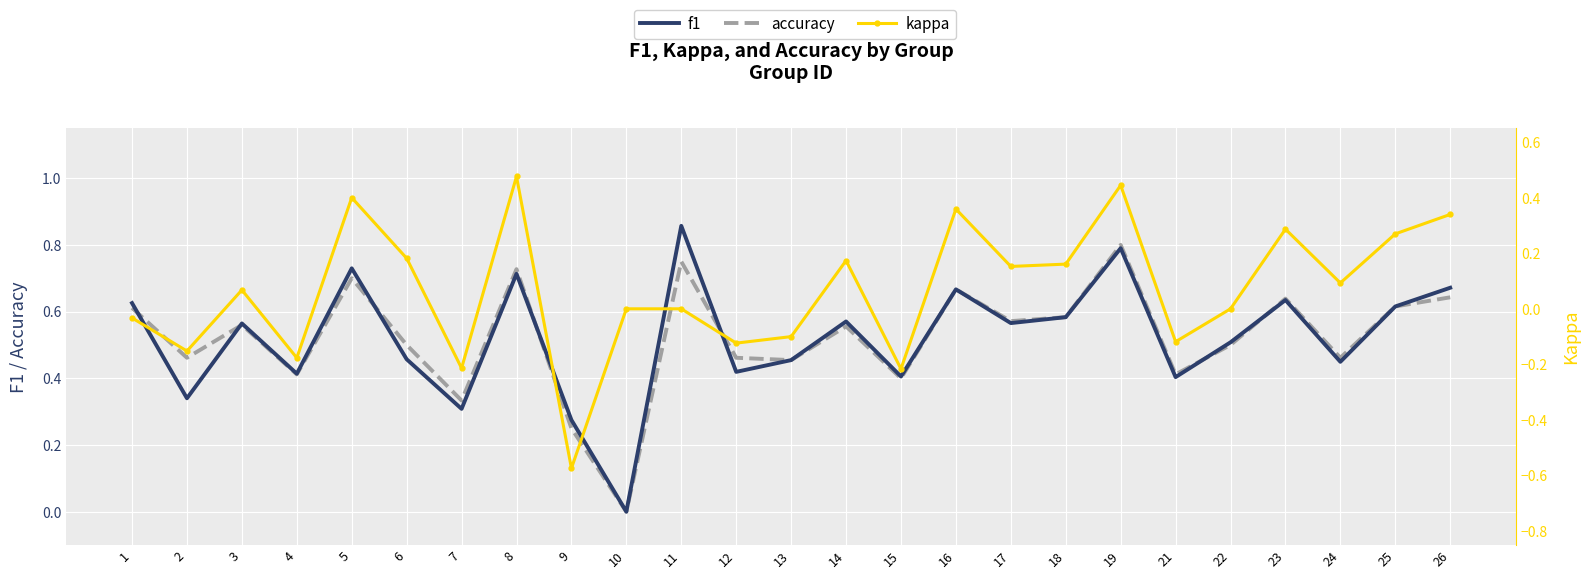

How many series are shown in this chart?

3